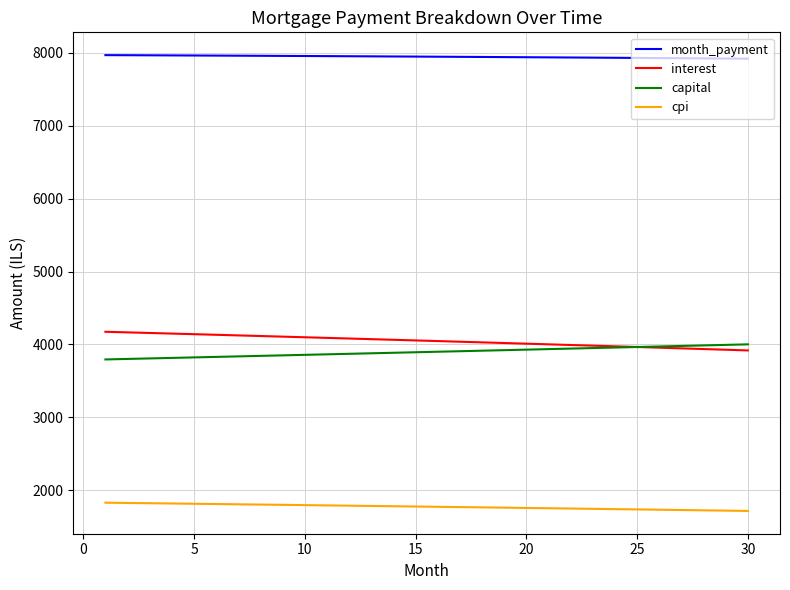

What are all the series names shown in the legend?

month_payment, interest, capital, cpi